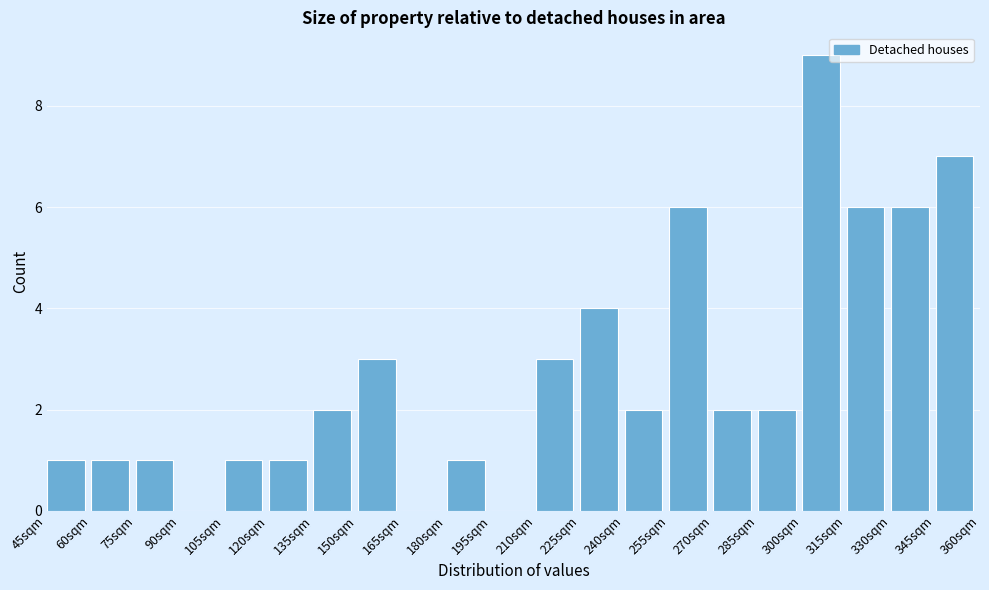

Reading left to right, list every bar in this chart as the range it spans on the x-axis followed by its height. Neither the bar edges nor the heights are printed on the chart, so give them approximately, as read against the axes.

45 to 60: 1
60 to 75: 1
75 to 90: 1
90 to 105: 0
105 to 120: 1
120 to 135: 1
135 to 150: 2
150 to 165: 3
165 to 180: 0
180 to 195: 1
195 to 210: 0
210 to 225: 3
225 to 240: 4
240 to 255: 2
255 to 270: 6
270 to 285: 2
285 to 300: 2
300 to 315: 9
315 to 330: 6
330 to 345: 6
345 to 360: 7